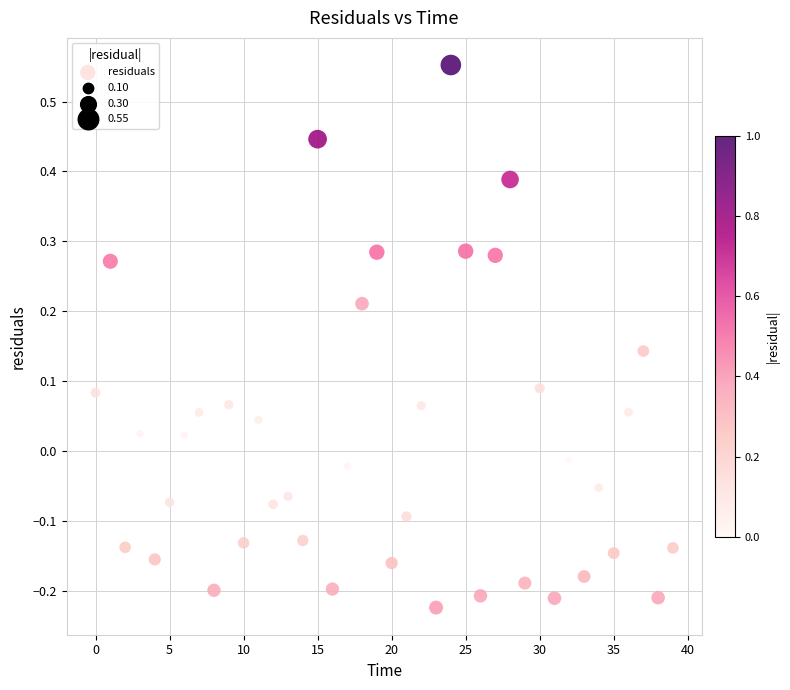

What is the range of Y values (max minus min)?

0.8